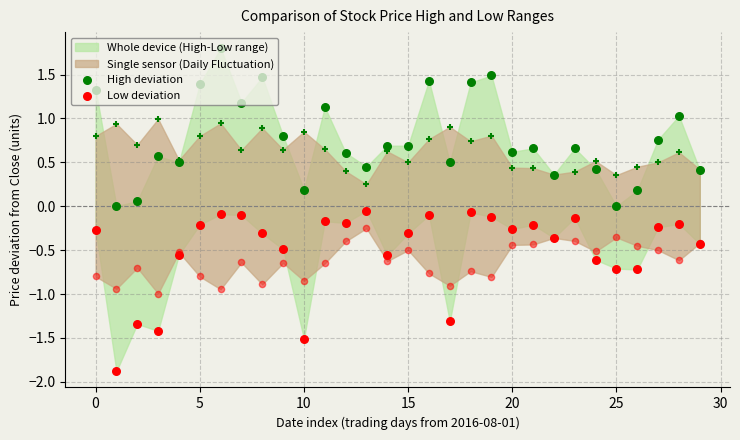

Which series has the largest total across all categories?

High deviation